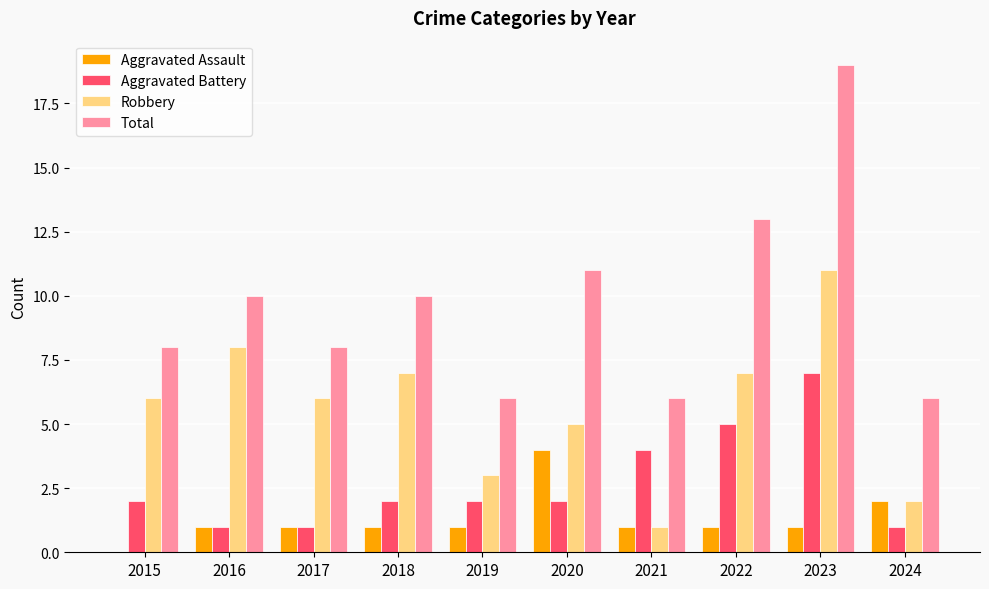

How many categories are shown in the chart?

10